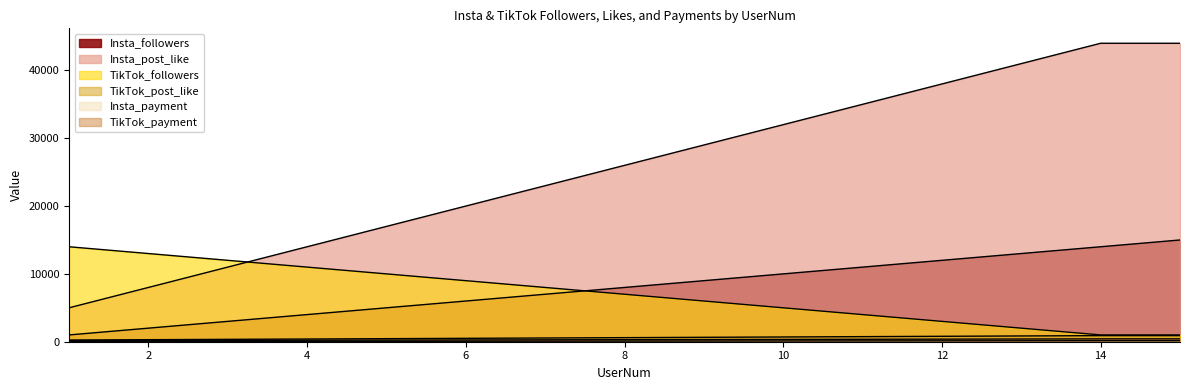

Reading left to right, what are all the values shown in this chart?

Insta_followers: 1=1000	2=2000	3=3000	4=4000	5=5000	6=6000	7=7000	8=8000	9=9000	10=10000	11=11000	12=12000	13=13000	14=14000	15=15000
Insta_post_like: 1=5000	2=8000	3=11000	4=14000	5=17000	6=20000	7=23000	8=26000	9=29000	10=32000	11=35000	12=38000	13=41000	14=44000	15=44000
Insta_payment: 1=20	2=30	3=40	4=50	5=60	6=70	7=80	8=90	9=100	10=110	11=120	12=130	13=140	14=150	15=150
TikTok_followers: 1=14000	2=13000	3=12000	4=11000	5=10000	6=9000	7=8000	8=7000	9=6000	10=5000	11=4000	12=3000	13=2000	14=1000	15=1000
TikTok_post_like: 1=250	2=300	3=350	4=400	5=450	6=500	7=550	8=600	9=650	10=700	11=750	12=800	13=850	14=900	15=900
TikTok_payment: 1=160	2=180	3=200	4=220	5=240	6=260	7=280	8=300	9=320	10=340	11=360	12=380	13=400	14=420	15=420